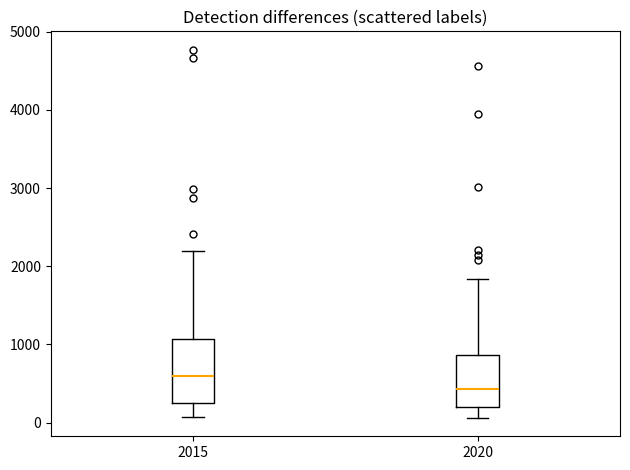

Reading left to right, transcribe this box plot: for each box, give where its median line is, the range the box spans, and where its two whiskers end, as read against the y-axis. The values are not printed on the chart, so give them approximately, as read against the axis.

2015: median 600, box 300 to 1100, whiskers 100 to 2200
2020: median 400, box 200 to 900, whiskers 100 to 1800